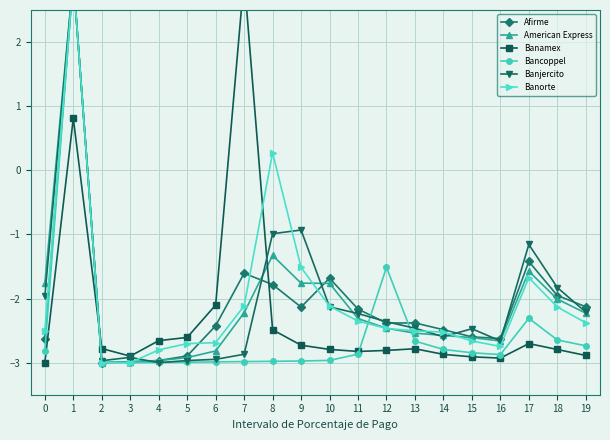

Which series has the largest total across all categories?

Banorte